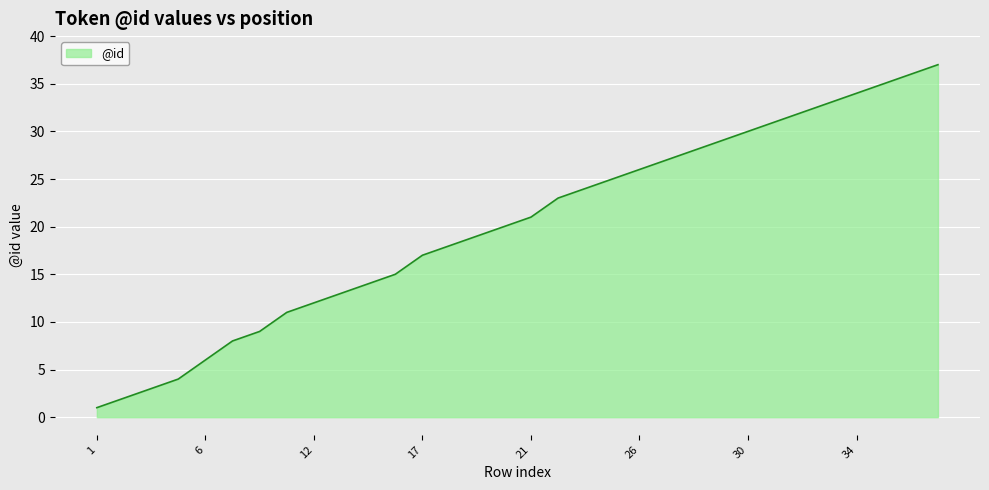

What is the greatest value displayed?

37